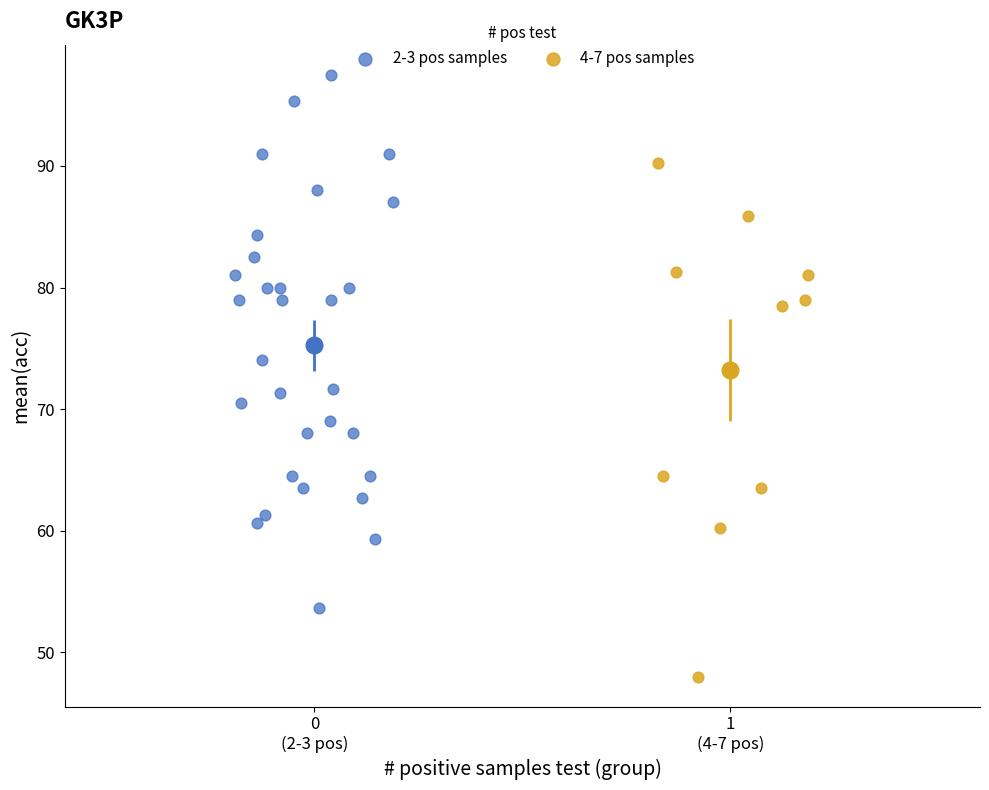

Which series has the largest Y range (max minus min)?

2-3 pos samples